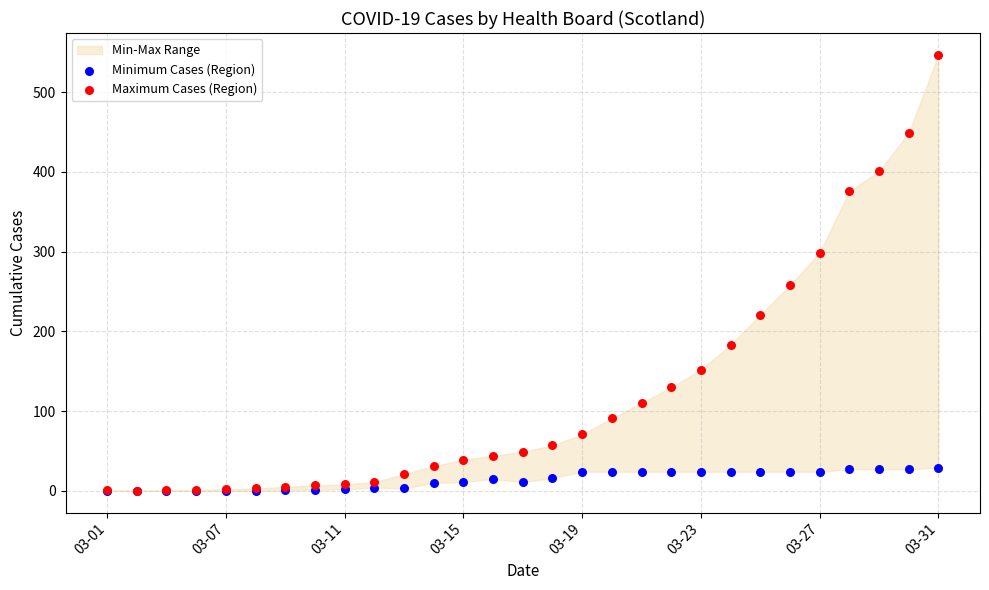

In the Maximum Cases (Region) series, what Y value is closest to 273?

258